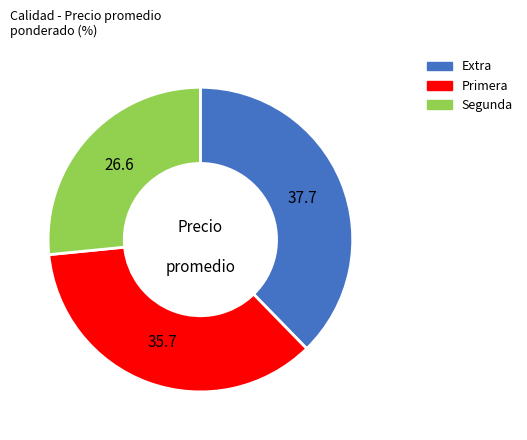

Is there any slice that represents more than half of the pie?

No